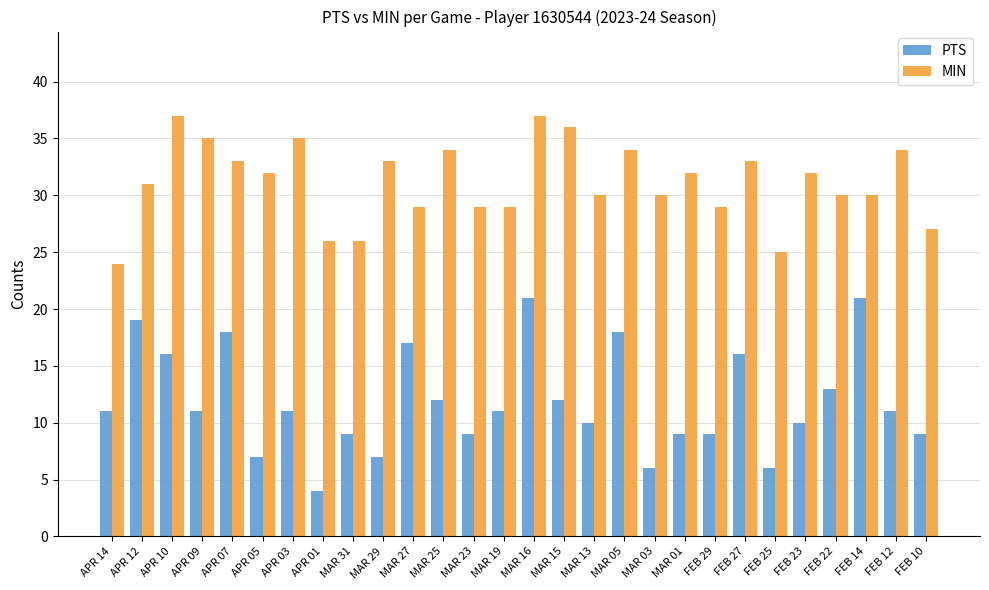

What is the spread (max minus min) of values at MAR 25?

22